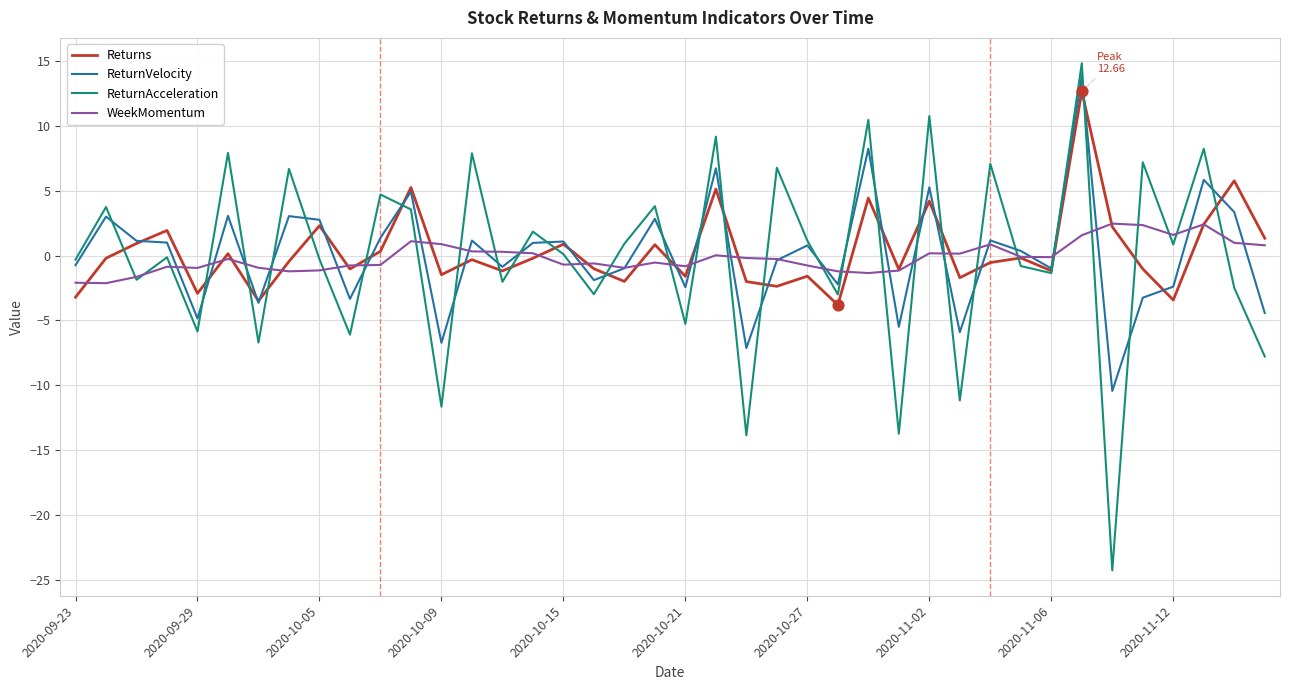

Which series has the widest spread of values?

ReturnAcceleration